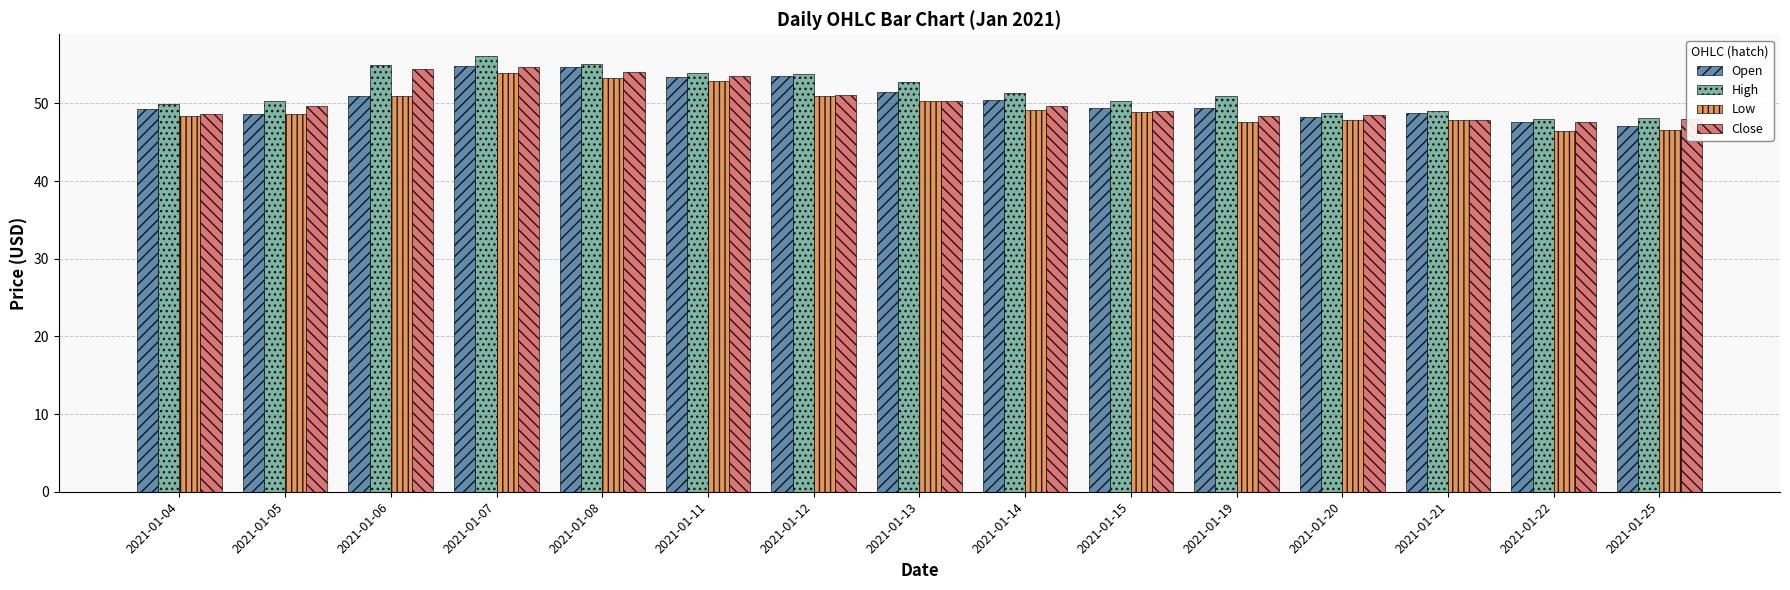

How many bars are there in total?

60